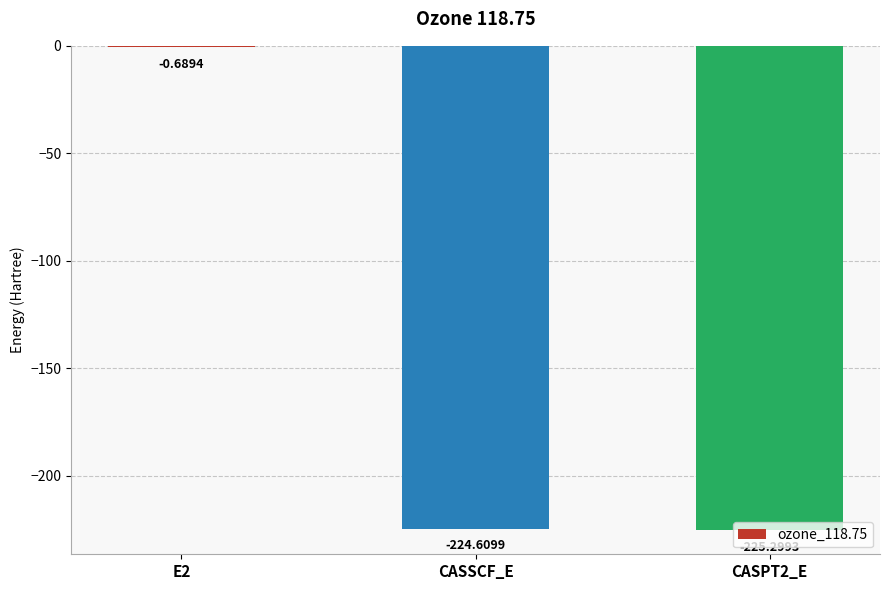

What is the sum of the values at CASSCF_E and CASPT2_E?

-449.9